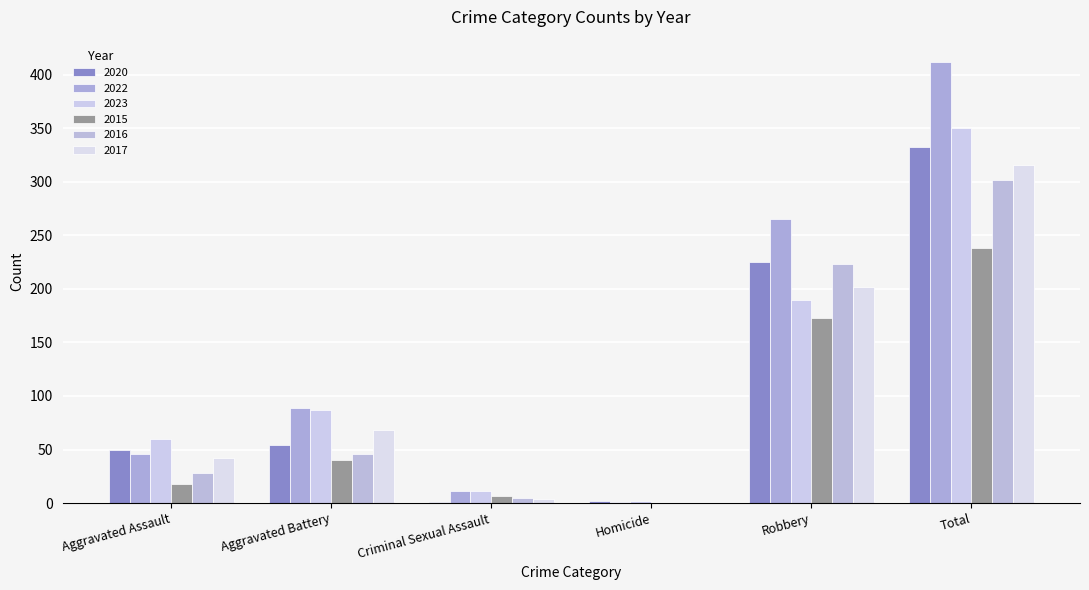

What is the total value across all series at Robbery?

1278